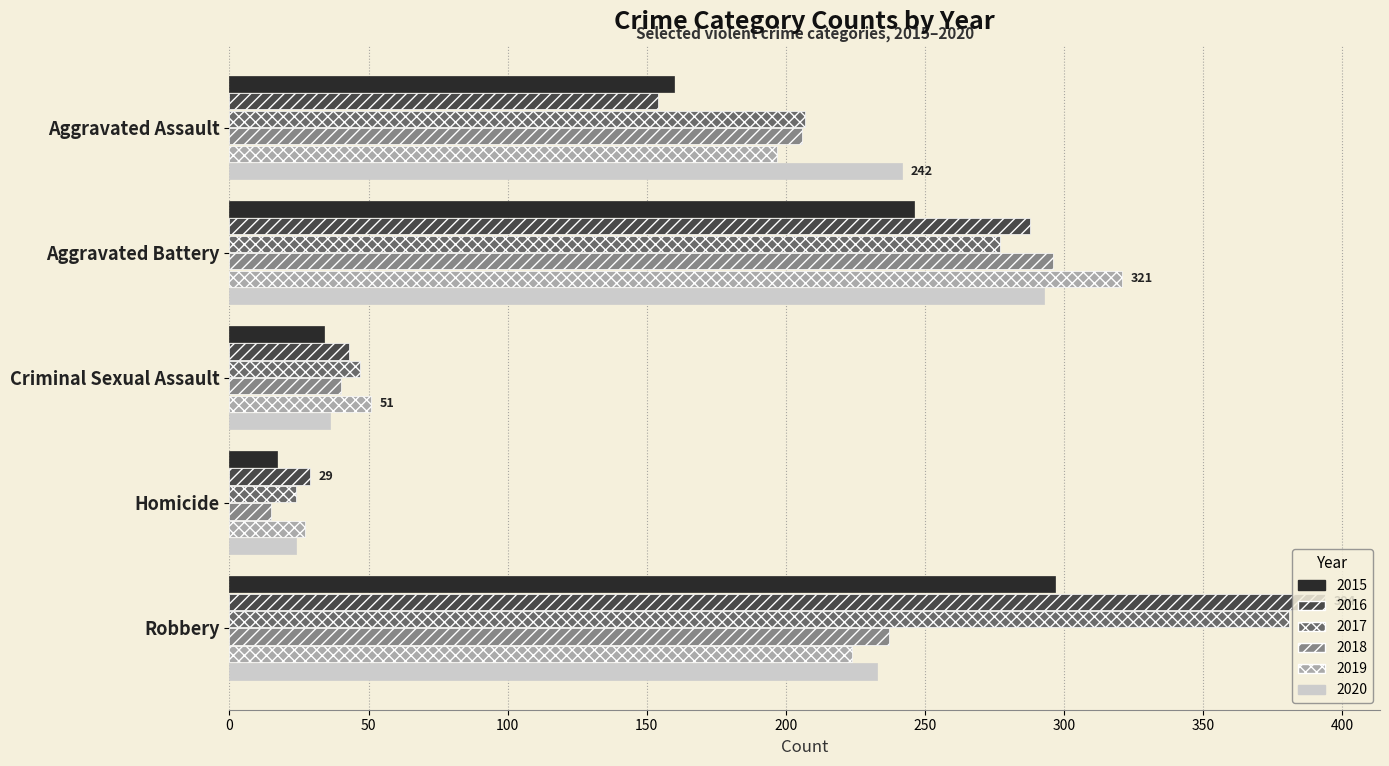

How many values in the 2016 series are below 154?

2